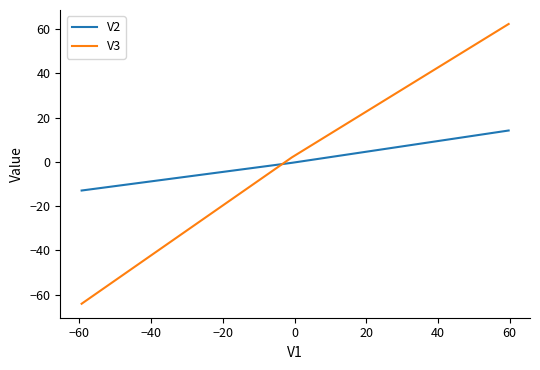

What is the difference between the second highest and minimum values in the V2 series?

12.5